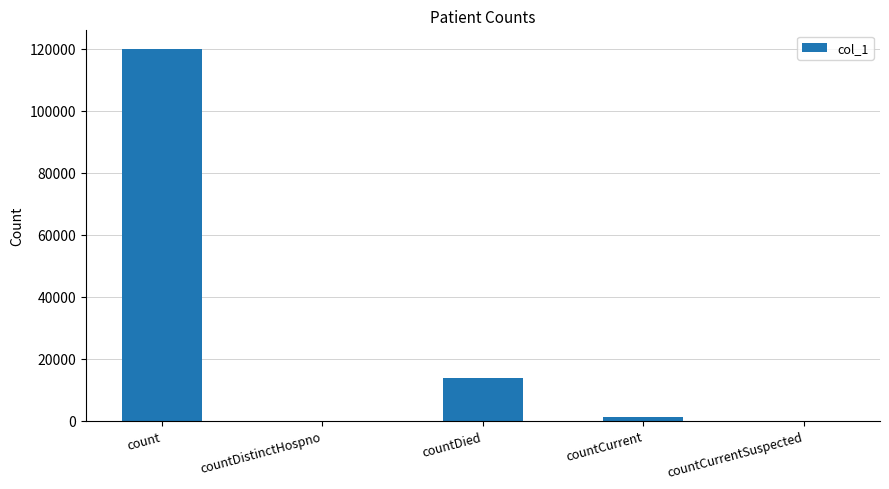

How many series are shown in this chart?

1